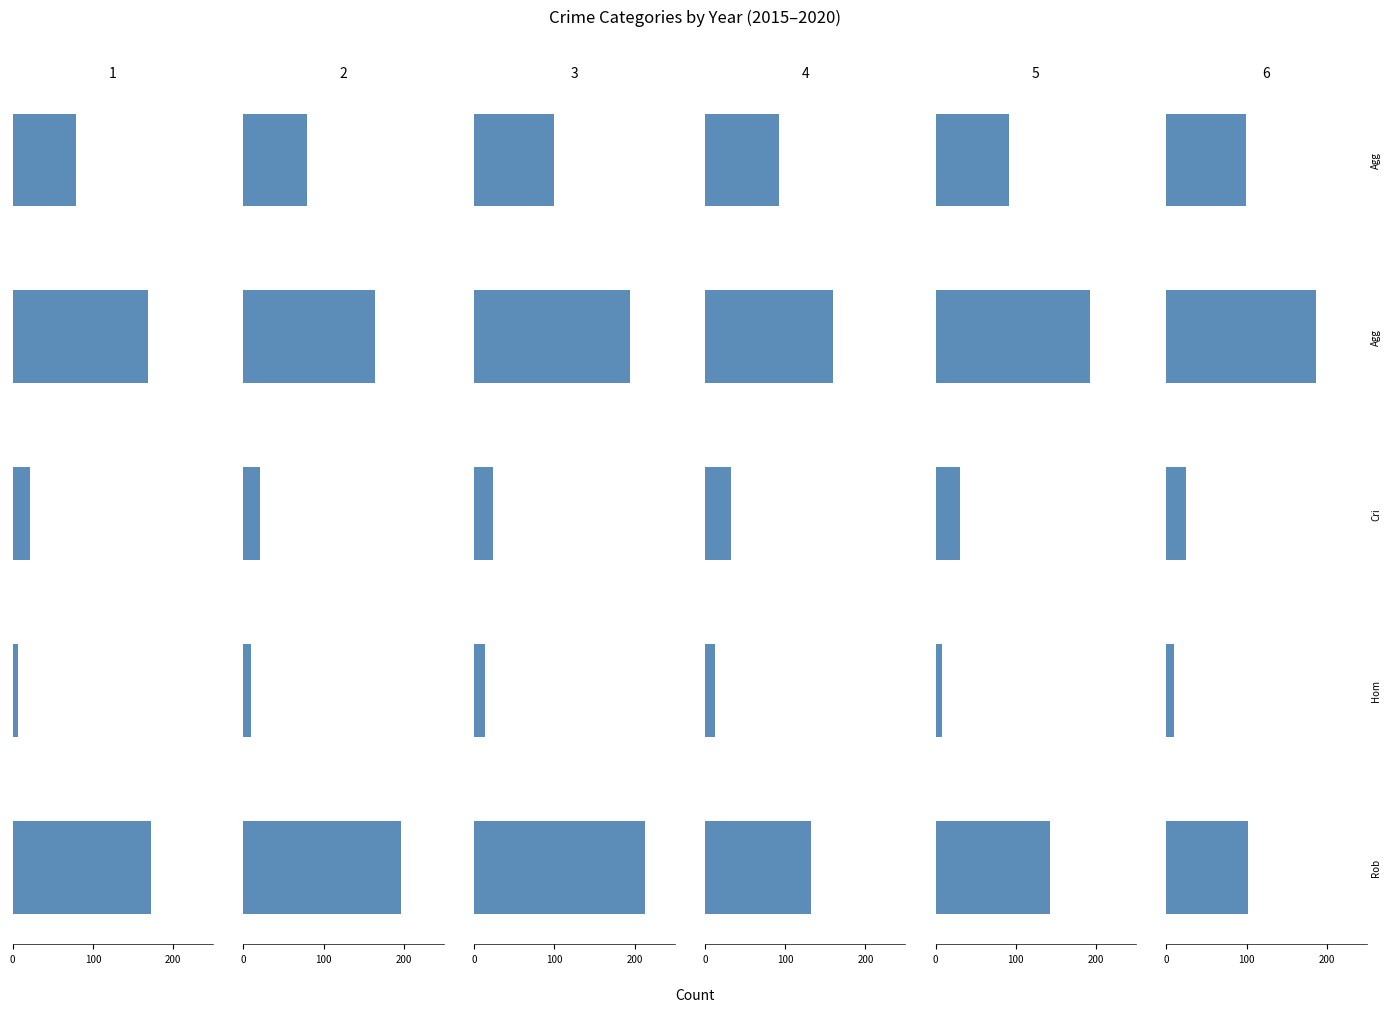

What is the minimum value shown in the chart?

7